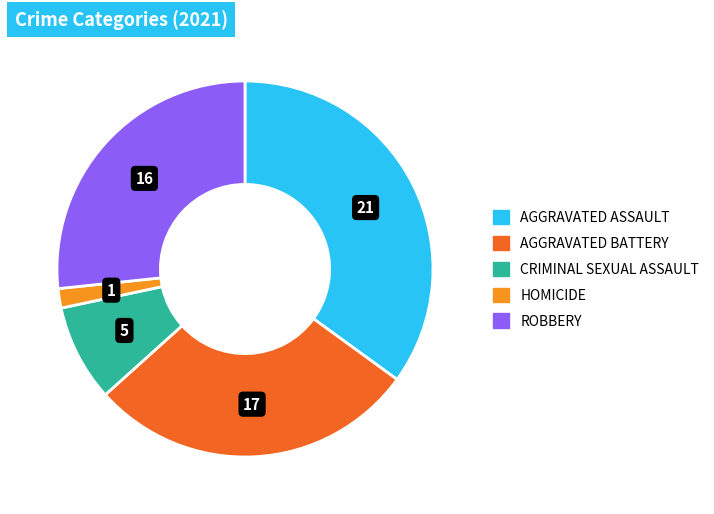

Is there any slice that represents more than half of the pie?

No